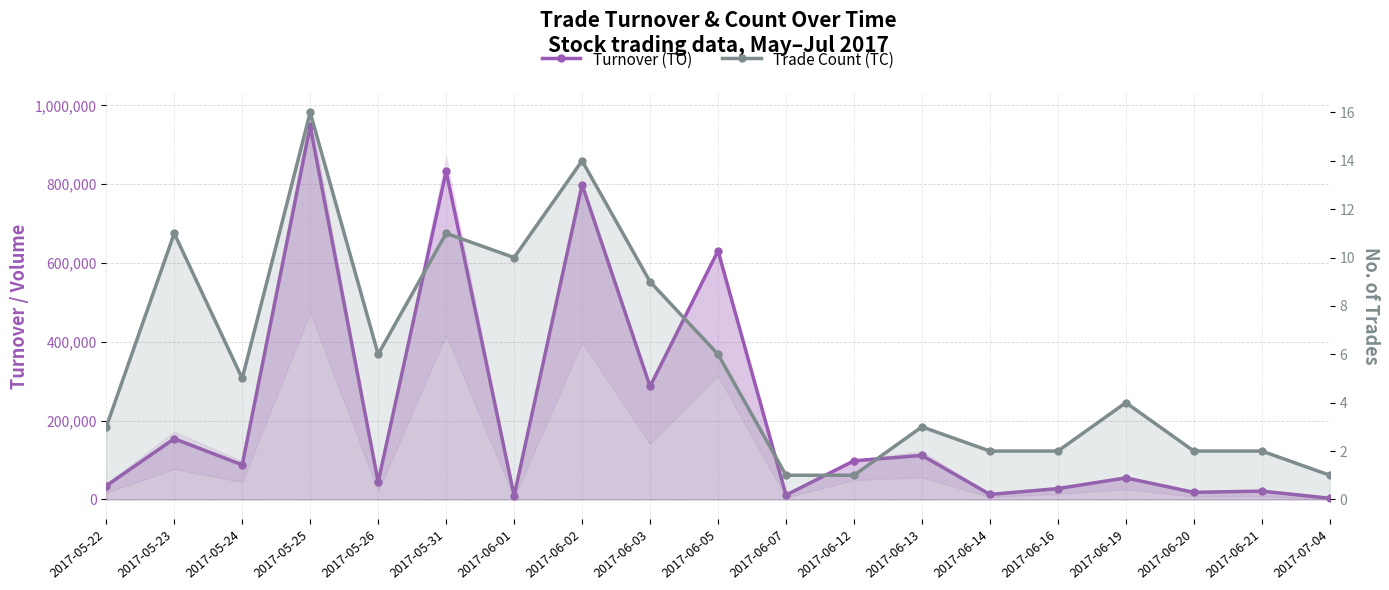

What is the maximum value shown in the chart?

947160